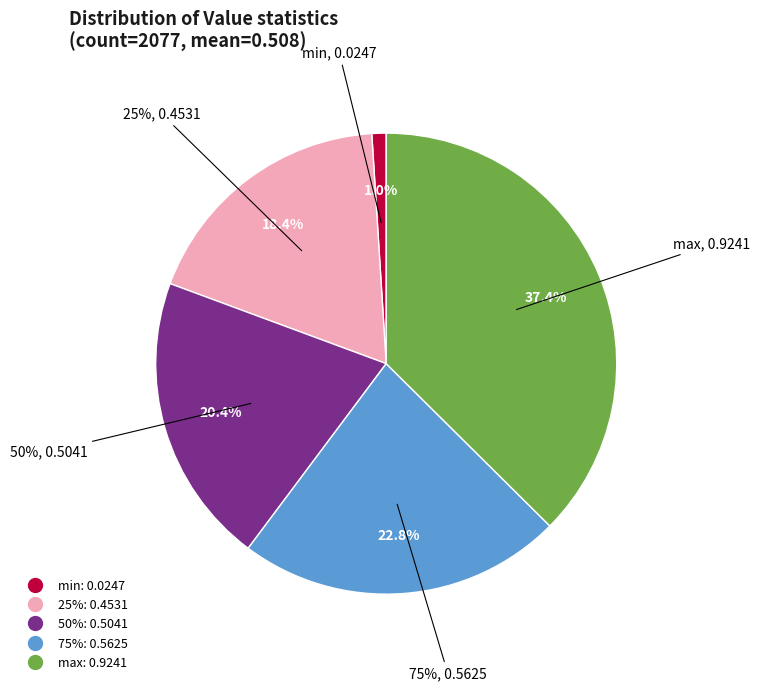

To the nearest percent, what portion does 25% represent?

18%